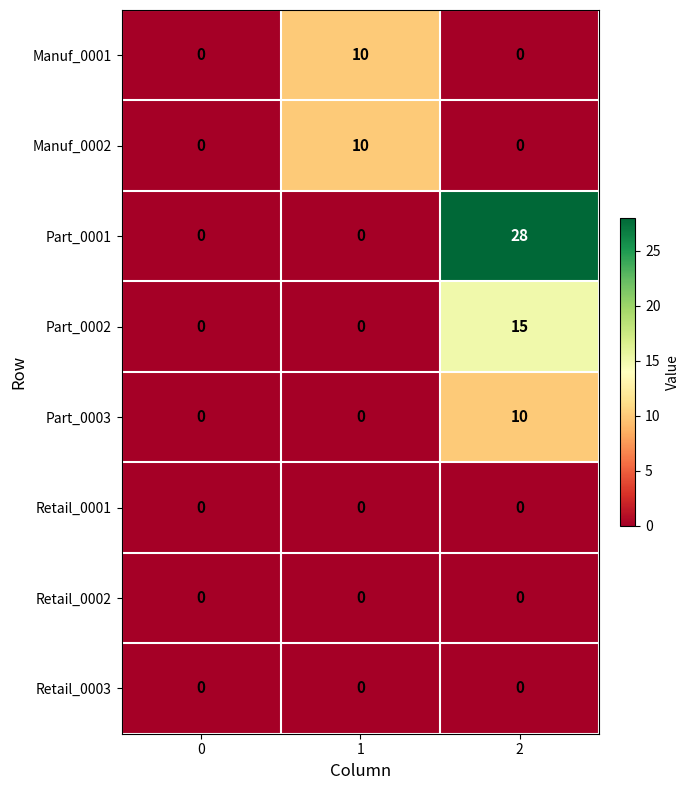

What is the maximum value shown in the chart?

28